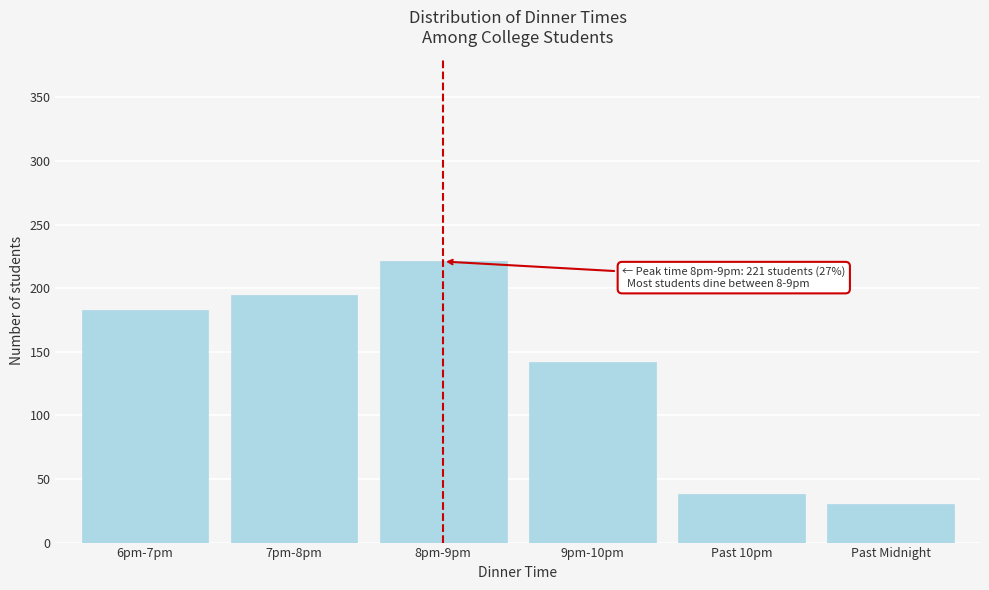

Reading left to right, what are all the values shown in this chart?

183	195	221	142	38	30